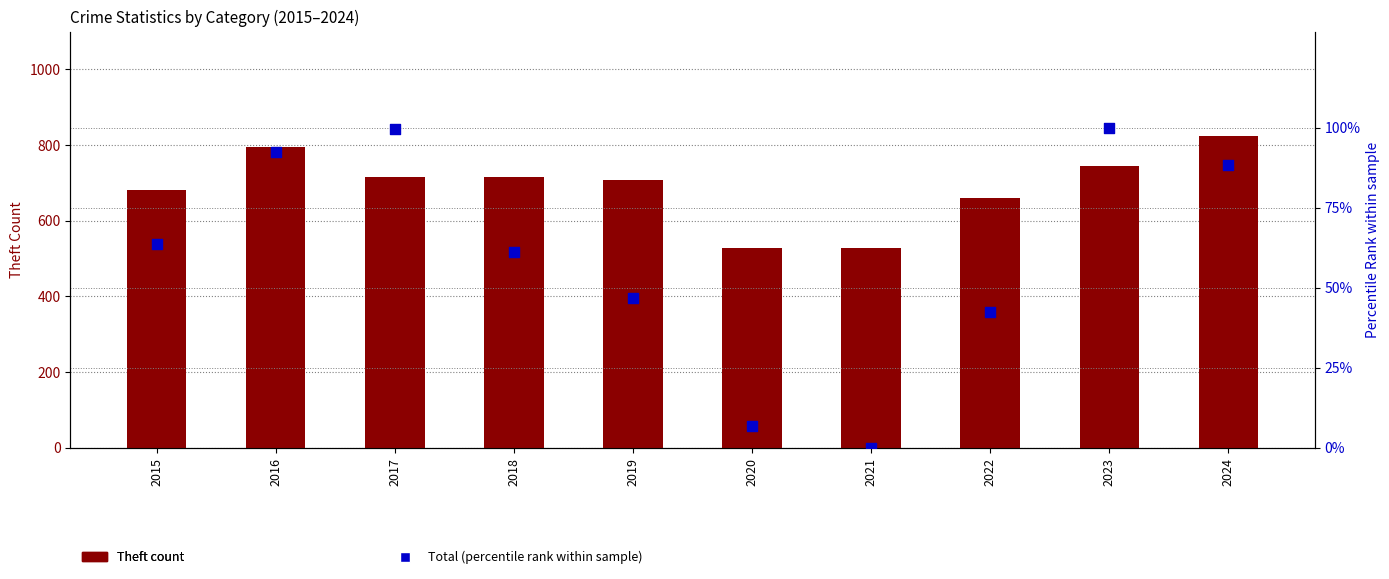

Which series has the largest Y range (max minus min)?

Theft